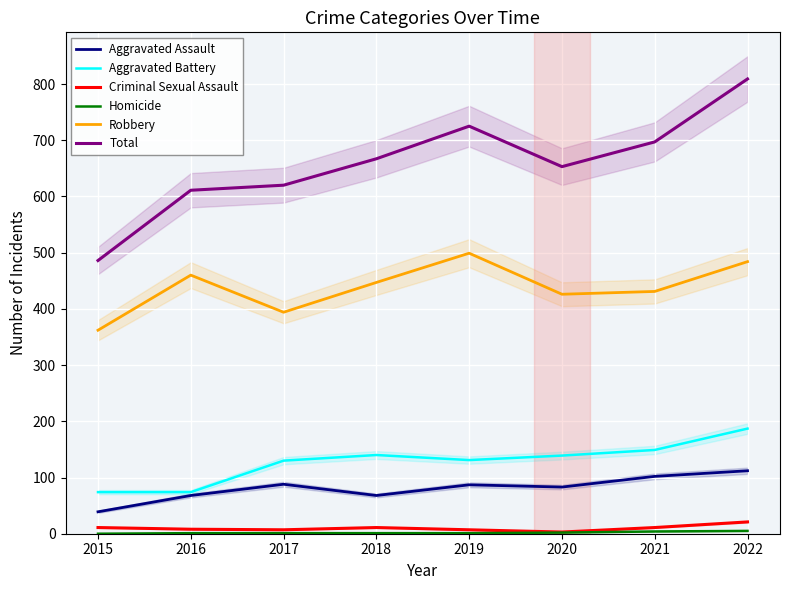

What is the minimum value for Aggravated Assault?

39